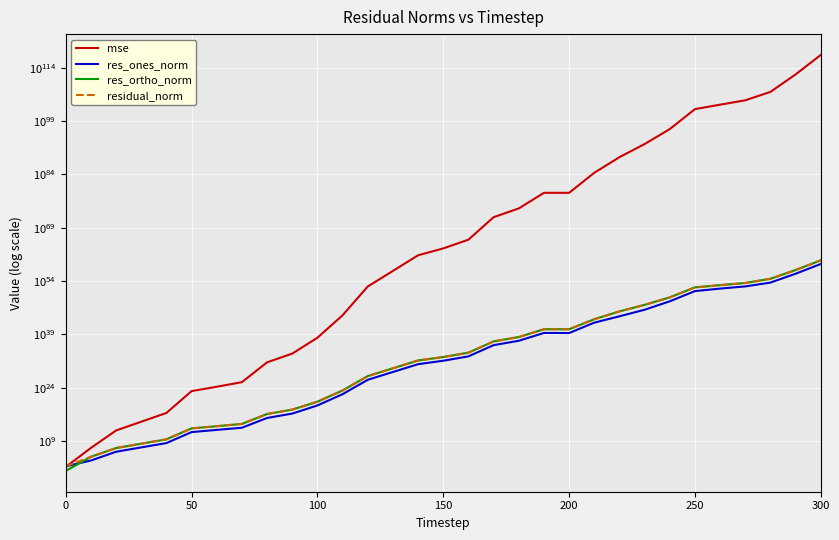

True or false: mse and res_ortho_norm cross at least once.

False